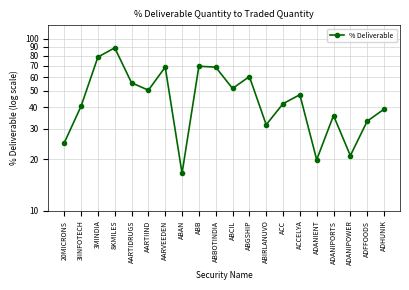

How many data points does each series have?

20